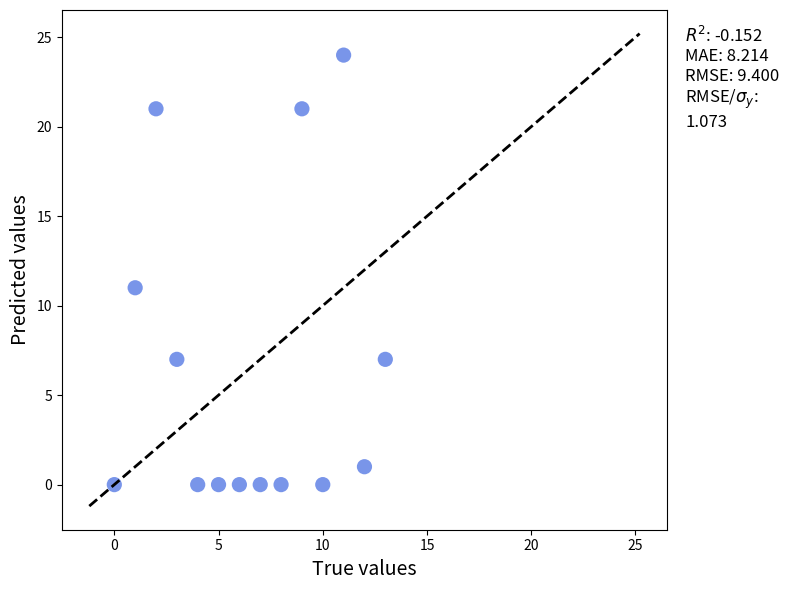

What is the range of Y values (max minus min)?

24